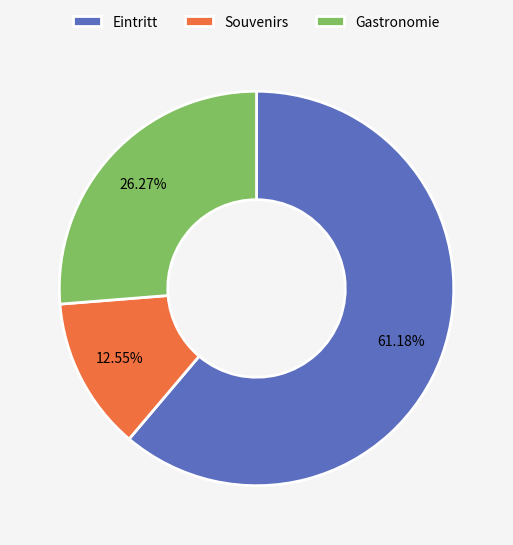

To the nearest percent, what is the combined percentage of Eintritt and Souvenirs?

74%